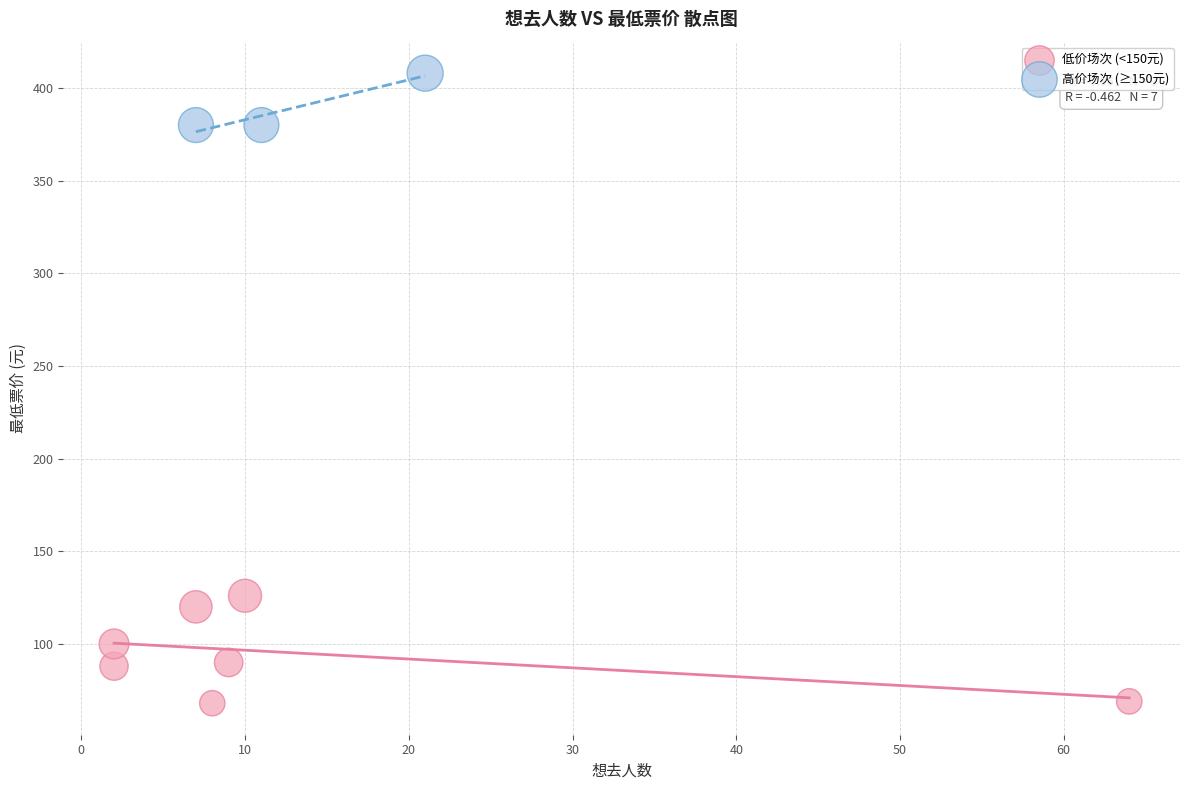

Which series has the largest Y range (max minus min)?

低价场次 (<150元)